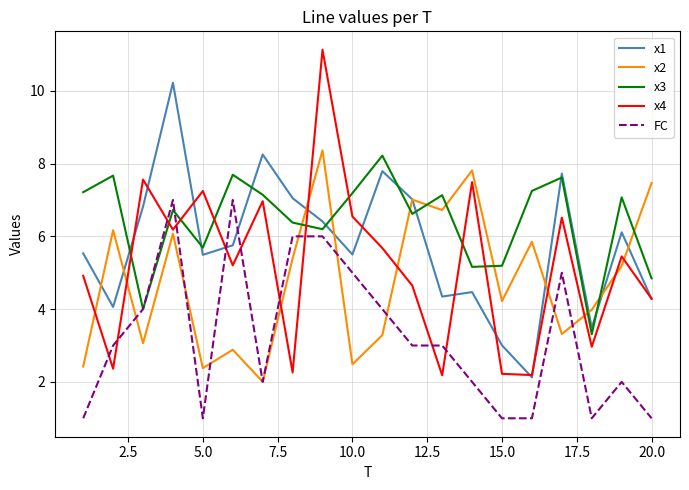

What is the greatest value displayed?

11.1